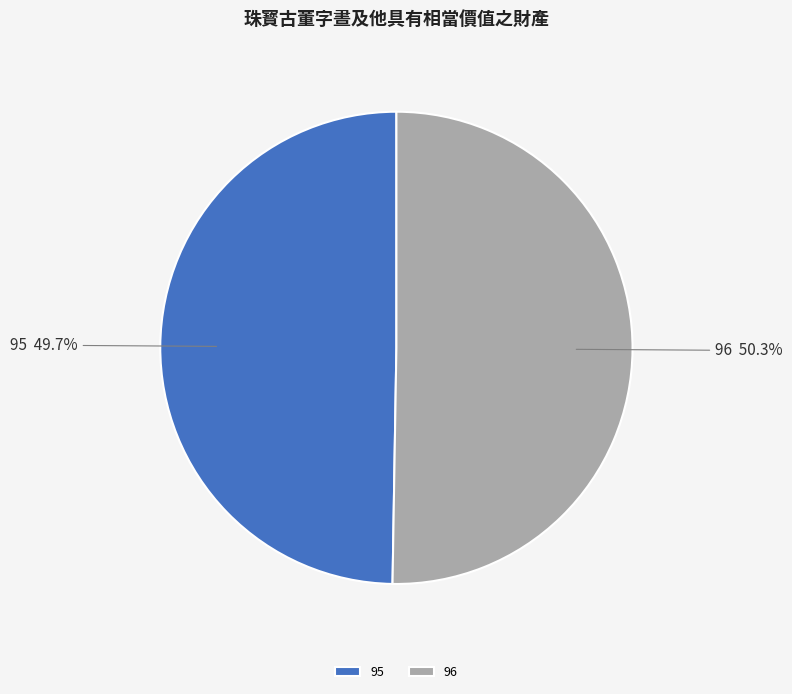

Approximately how many times larger is the value at 96 compared to 95?

1.0